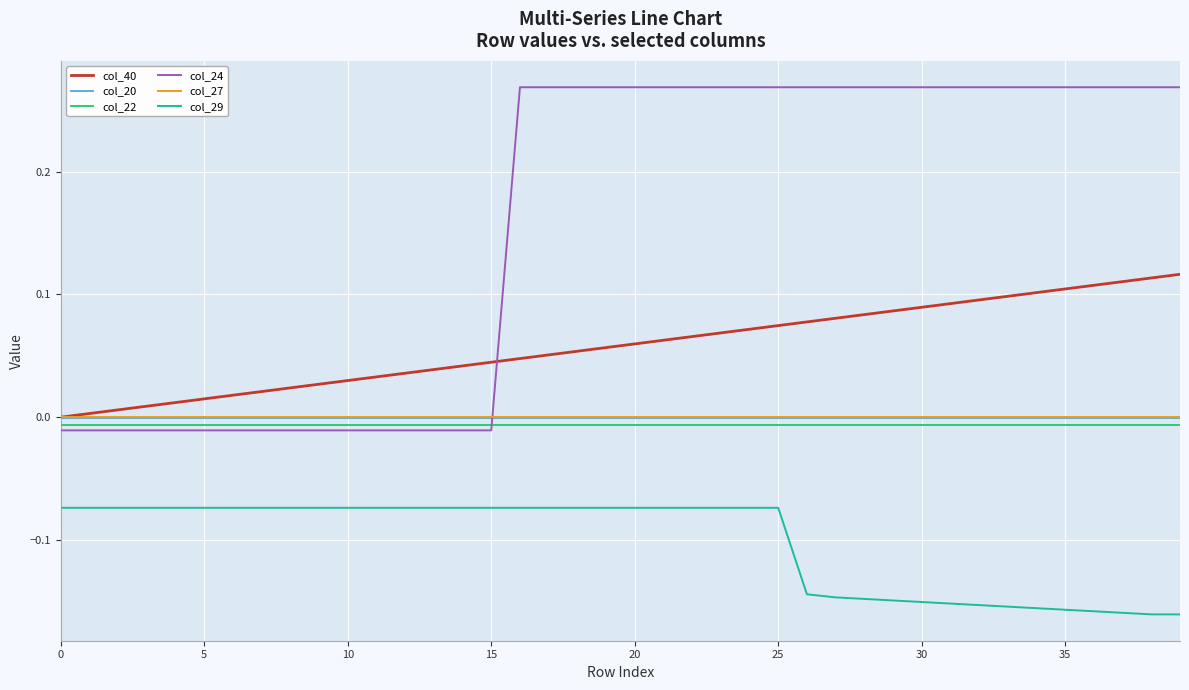

True or false: col_27 and col_22 intersect in this chart.

False